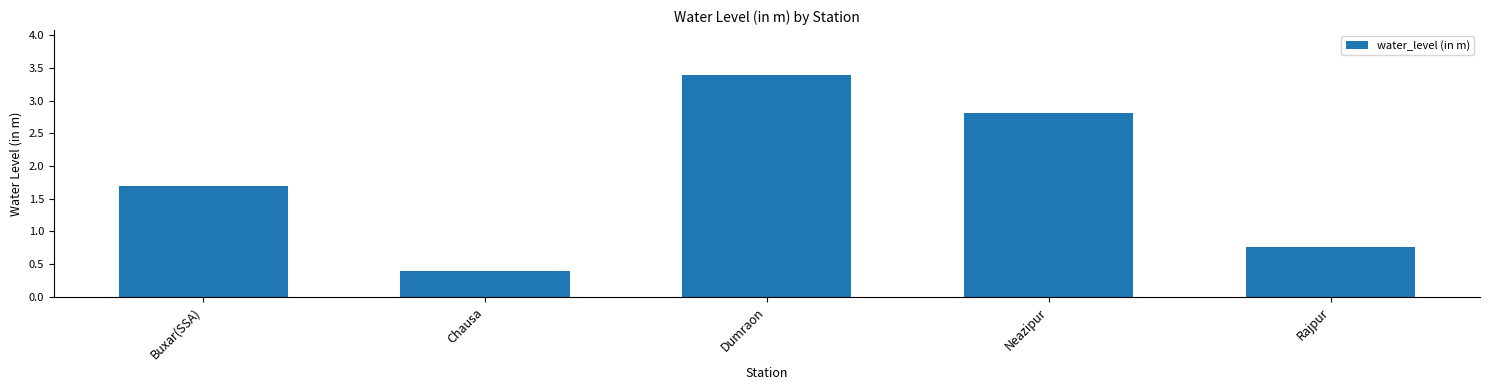

What value does the data have at Dumraon?

3.4